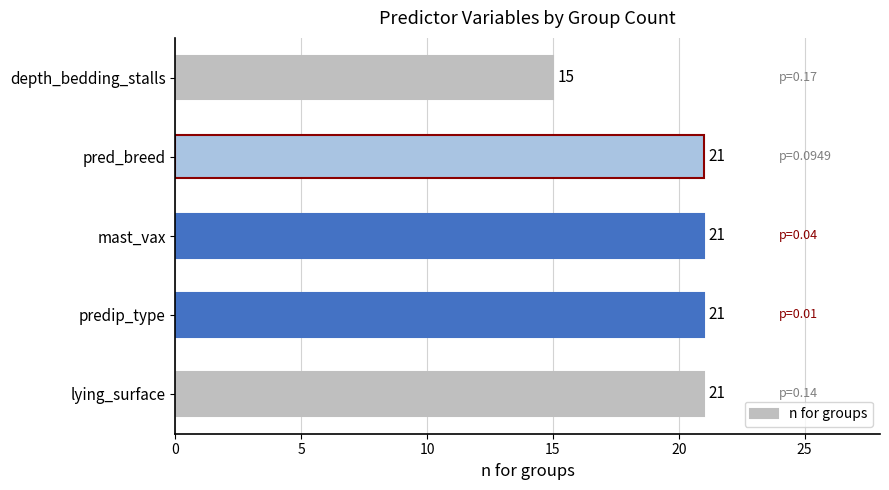

What is the smallest value displayed?

15